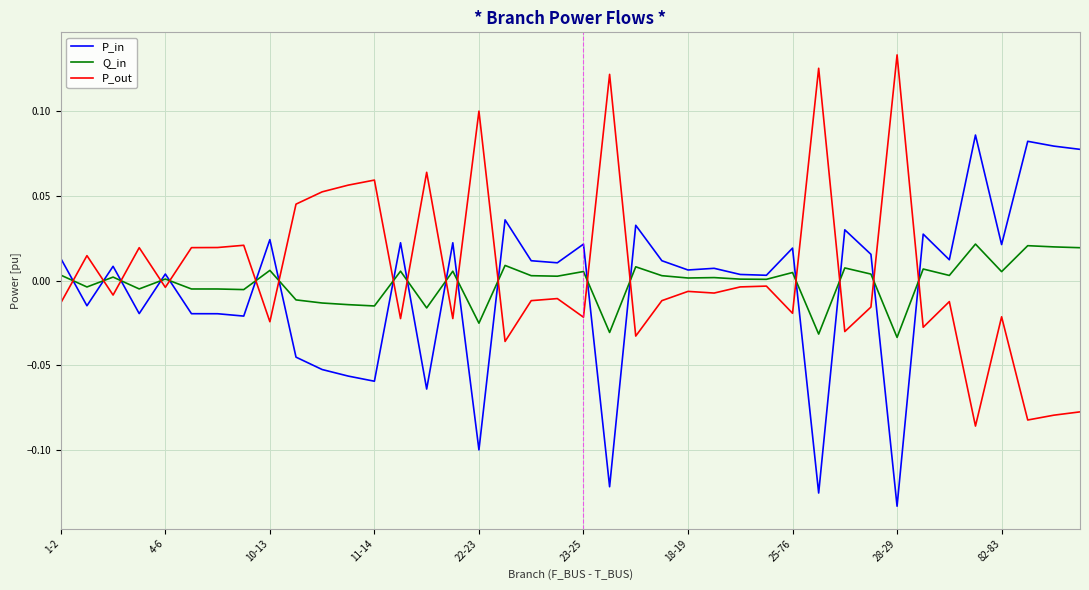

True or false: P_out and Q_in intersect in this chart.

True